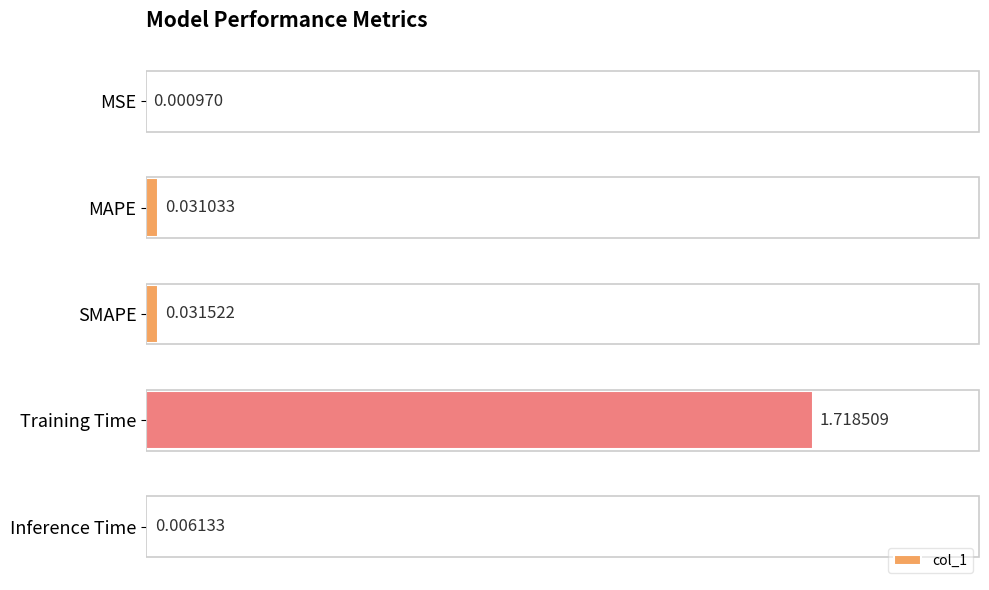

What is the sum of all values?

1.8